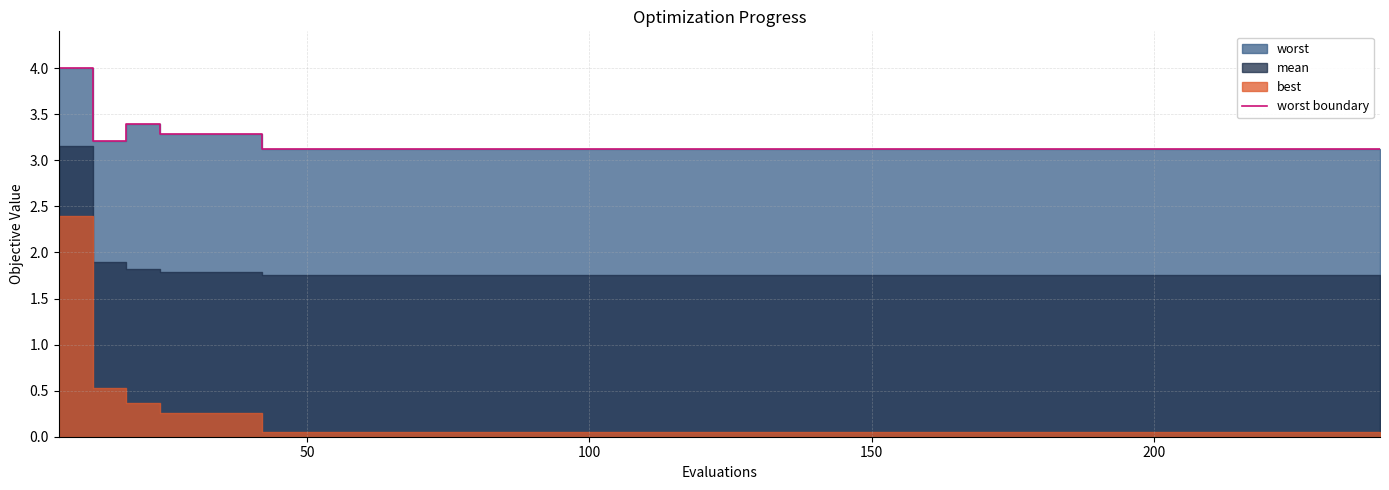

The value at 15 is 0.9. True or false?

False